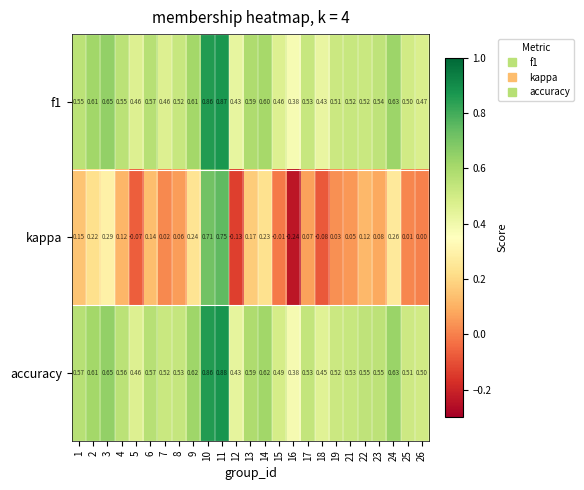

Which series has the largest total across all categories?

accuracy